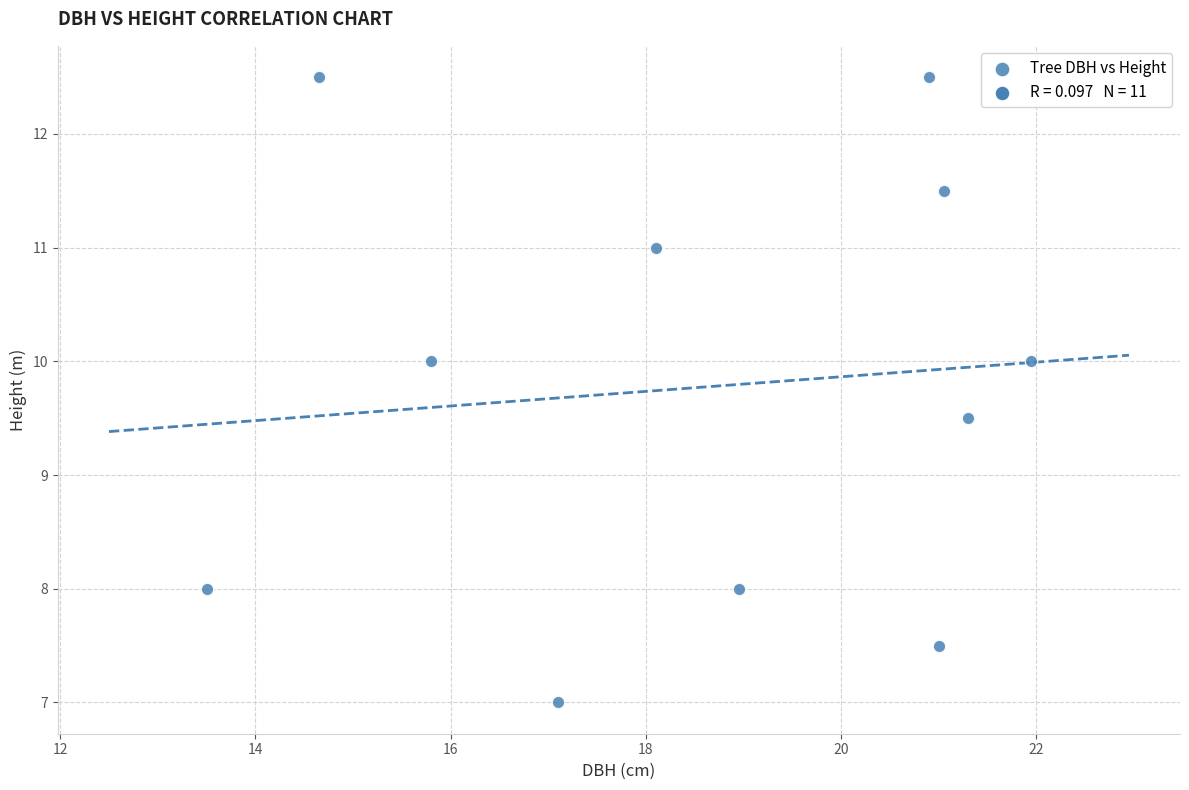

What is the average X value?

18.6